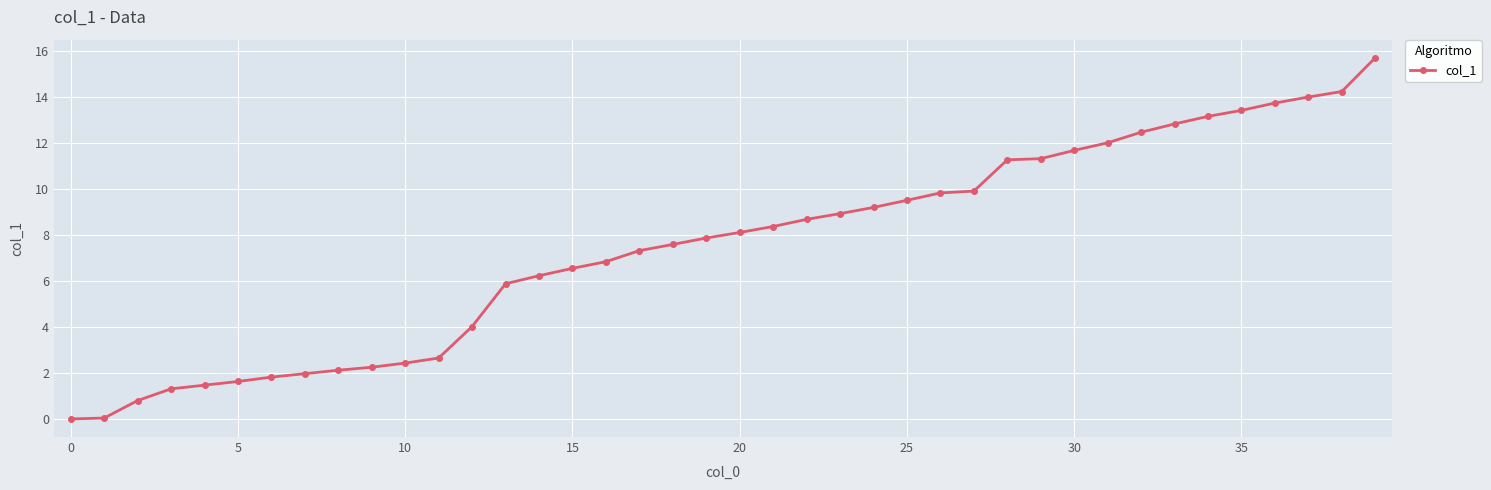

What is the value of the 25th point from the left?

9.2